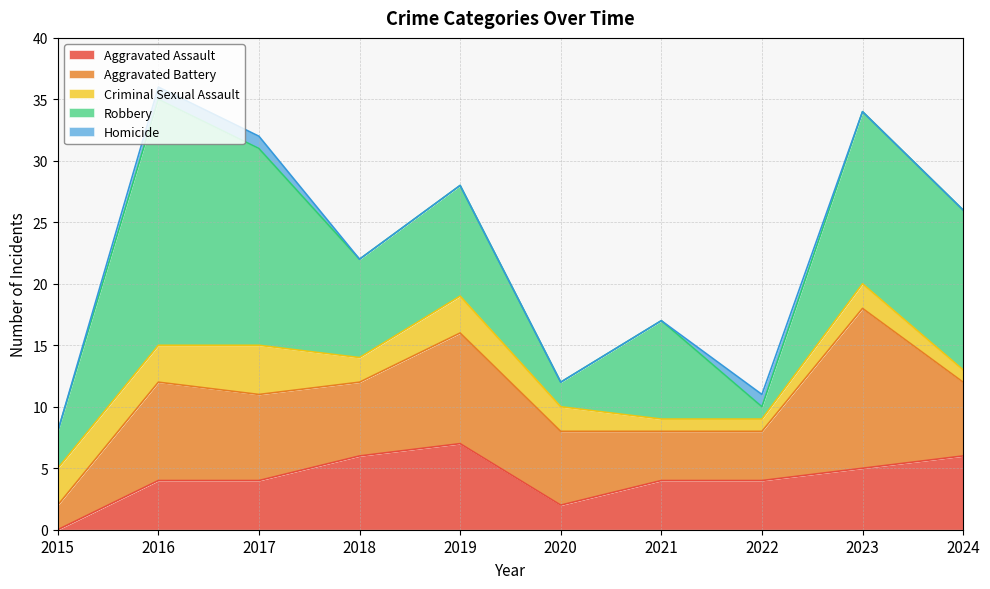

Rank the categories by Robbery value from highest to lowest.

2016, 2017, 2023, 2024, 2019, 2018, 2021, 2015, 2020, 2022